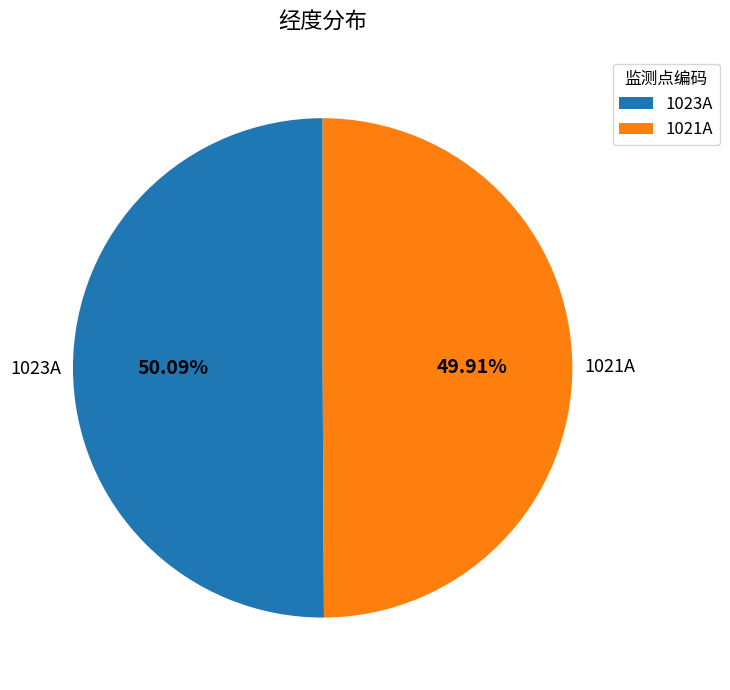

What portion of the pie excludes 1023A?

49.9%